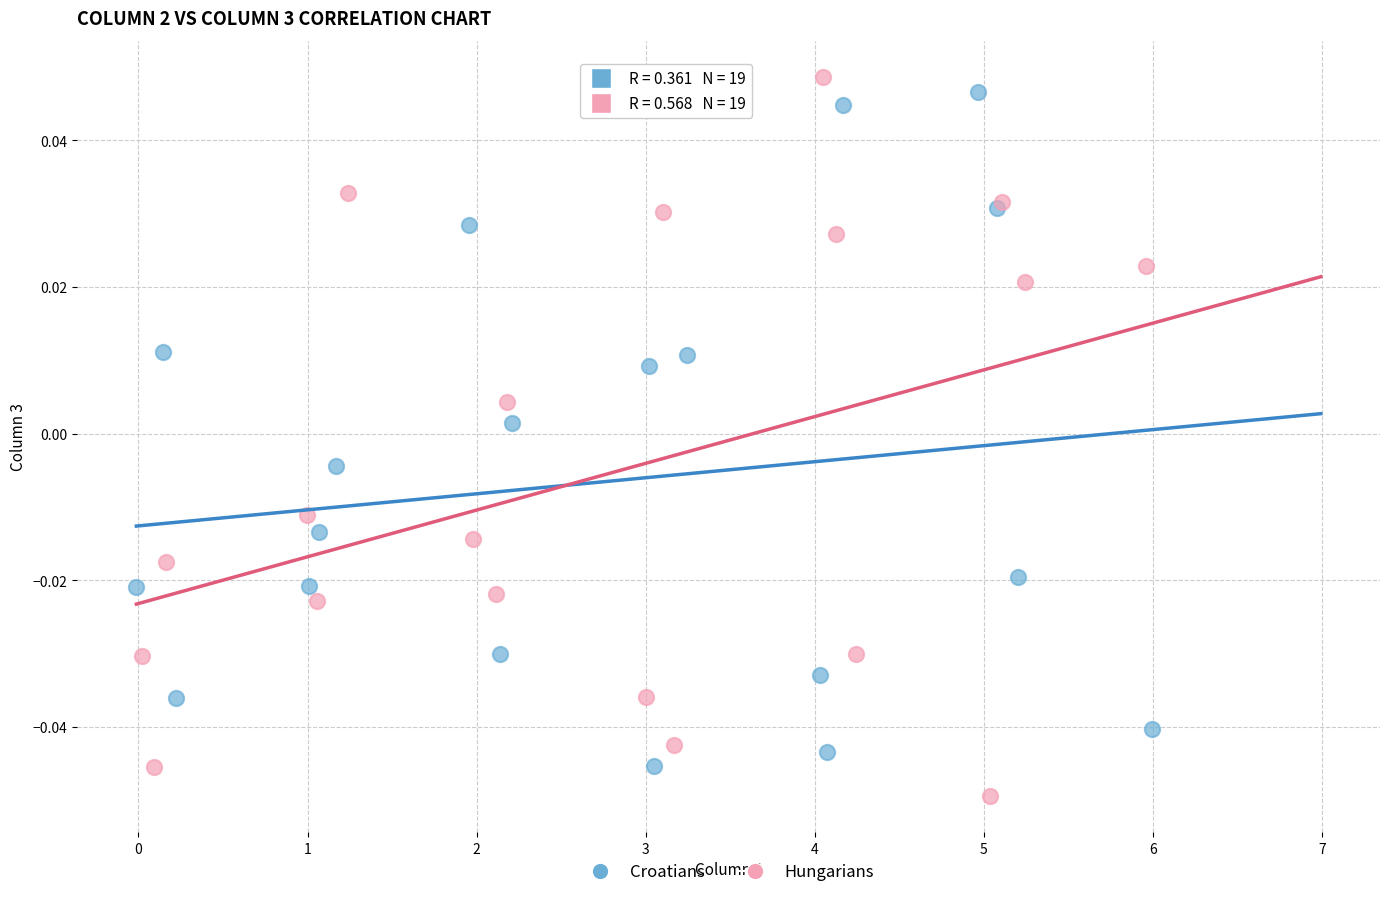

Which series has the widest spread of Y values?

Hungarians